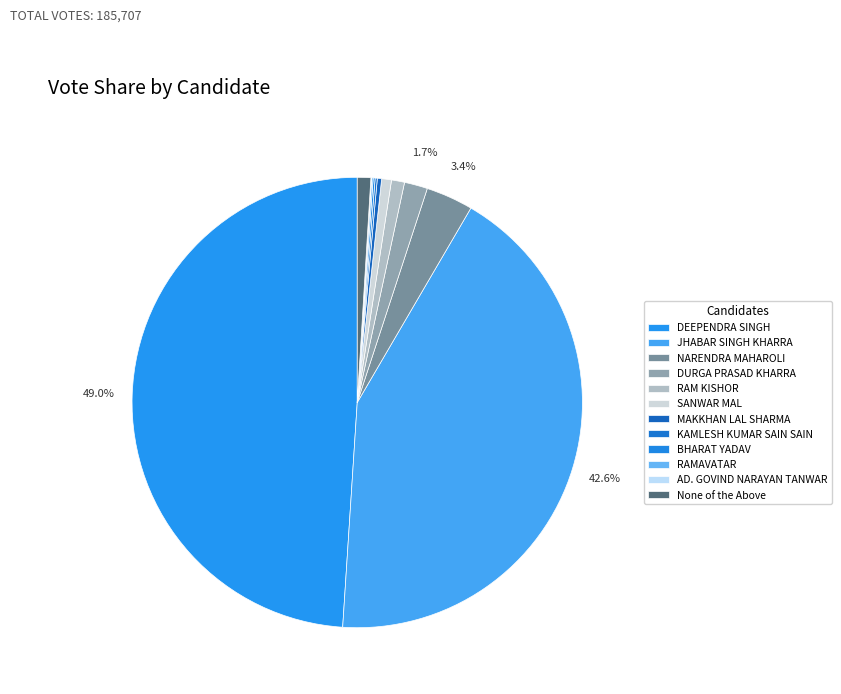

What percentage is the None of the Above slice, to the nearest percent?

1%